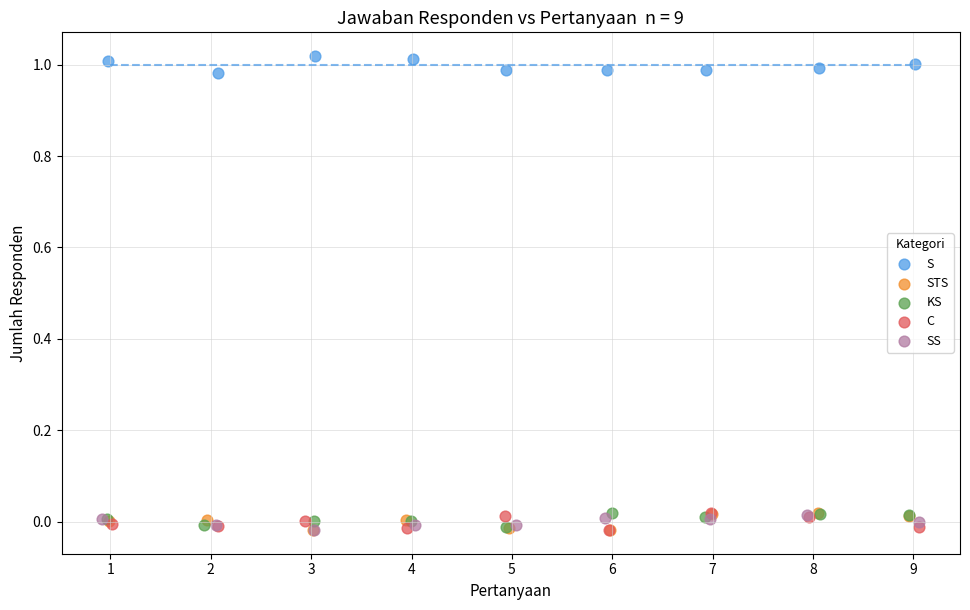

What are all the series names shown in the legend?

S, STS, KS, C, SS